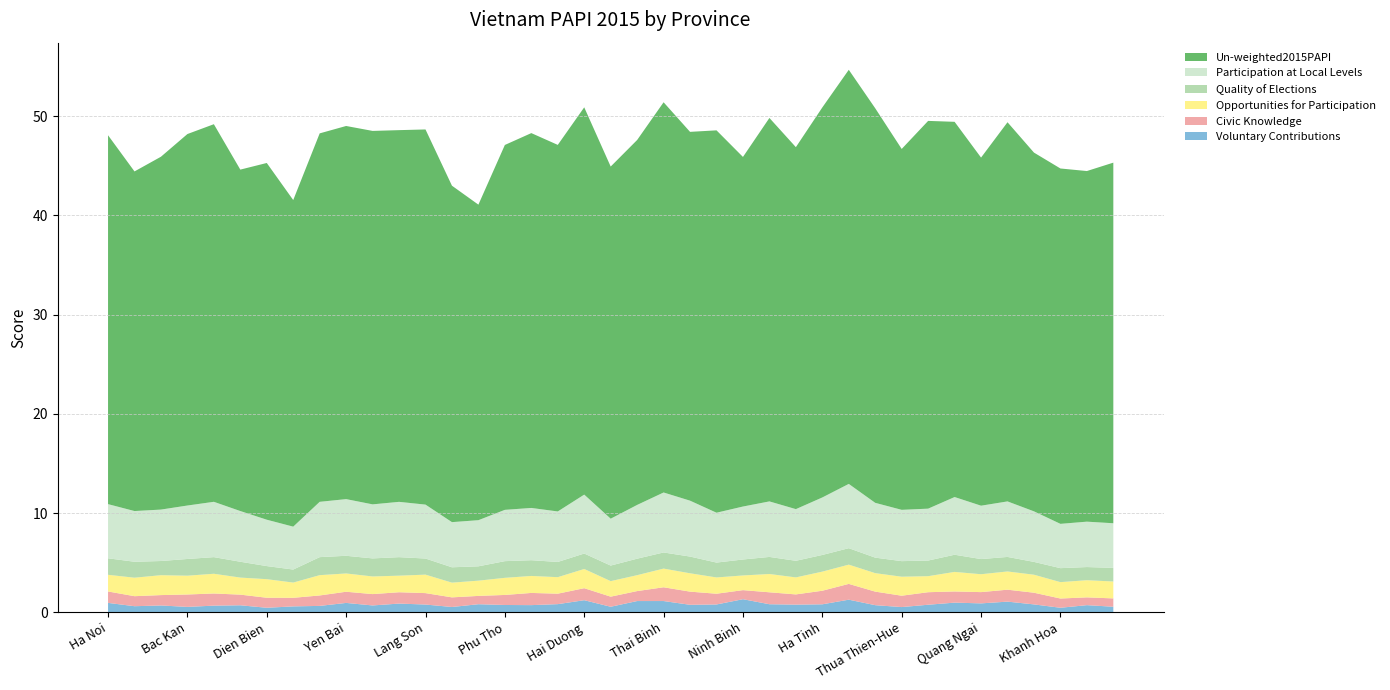

Reading left to right, what are all the values shown in this chart?

Voluntary Contributions: Ha Noi=1.0	Ha Giang=0.6	Cao Bang=0.7	Bac Kan=0.6	Tuyen Quang=0.7	Lao Cai=0.7	Dien Bien=0.5	Lai Chau=0.6	Son La=0.7	Yen Bai=1.0	Hoa Binh=0.7	Thai Nguyen=0.9	Lang Son=0.8	Quang Ninh=0.5	Bac Giang=0.8	Phu Tho=0.8	Vinh Phuc=0.7	Bac Ninh=0.8	Hai Duong=1.2	Hai Phong=0.6	Hung Yen=1.1	Thai Binh=1.2	Ha Nam=0.8	Nam Dinh=0.8	Ninh Binh=1.3	Thanh Hoa=0.8	Nghe An=0.8	Ha Tinh=0.8	Quang Binh=1.3	Quang Tri=0.7	Thua Thien-Hue=0.5	Da Nang=0.8	Quang Nam=1.0	Quang Ngai=0.9	Binh Dinh=1.1	Phu Yen=0.8	Khanh Hoa=0.5	Ninh Thuan=0.7	Binh Thuan=0.6
Civic Knowledge: Ha Noi=1.2	Ha Giang=1.0	Cao Bang=1.0	Bac Kan=1.3	Tuyen Quang=1.2	Lao Cai=1.1	Dien Bien=1.0	Lai Chau=0.9	Son La=1.1	Yen Bai=1.1	Hoa Binh=1.1	Thai Nguyen=1.1	Lang Son=1.2	Quang Ninh=1.0	Bac Giang=0.8	Phu Tho=1.0	Vinh Phuc=1.2	Bac Ninh=1.1	Hai Duong=1.2	Hai Phong=1.0	Hung Yen=1.0	Thai Binh=1.4	Ha Nam=1.3	Nam Dinh=1.1	Ninh Binh=0.9	Thanh Hoa=1.2	Nghe An=1.0	Ha Tinh=1.4	Quang Binh=1.6	Quang Tri=1.4	Thua Thien-Hue=1.1	Da Nang=1.3	Quang Nam=1.1	Quang Ngai=1.1	Binh Dinh=1.2	Phu Yen=1.2	Khanh Hoa=0.9	Ninh Thuan=0.8	Binh Thuan=0.8
Opportunities for Participation: Ha Noi=1.7	Ha Giang=1.9	Cao Bang=2.0	Bac Kan=1.9	Tuyen Quang=2.0	Lao Cai=1.7	Dien Bien=1.9	Lai Chau=1.5	Son La=2.0	Yen Bai=1.8	Hoa Binh=1.8	Thai Nguyen=1.7	Lang Son=1.9	Quang Ninh=1.5	Bac Giang=1.5	Phu Tho=1.7	Vinh Phuc=1.7	Bac Ninh=1.7	Hai Duong=1.9	Hai Phong=1.6	Hung Yen=1.6	Thai Binh=1.9	Ha Nam=1.8	Nam Dinh=1.6	Ninh Binh=1.5	Thanh Hoa=1.8	Nghe An=1.7	Ha Tinh=1.9	Quang Binh=1.9	Quang Tri=1.9	Thua Thien-Hue=1.9	Da Nang=1.6	Quang Nam=2.0	Quang Ngai=1.8	Binh Dinh=1.8	Phu Yen=1.8	Khanh Hoa=1.7	Ninh Thuan=1.7	Binh Thuan=1.7
Quality of Elections: Ha Noi=1.7	Ha Giang=1.6	Cao Bang=1.4	Bac Kan=1.7	Tuyen Quang=1.7	Lao Cai=1.6	Dien Bien=1.3	Lai Chau=1.3	Son La=1.8	Yen Bai=1.8	Hoa Binh=1.8	Thai Nguyen=1.9	Lang Son=1.6	Quang Ninh=1.5	Bac Giang=1.4	Phu Tho=1.7	Vinh Phuc=1.6	Bac Ninh=1.5	Hai Duong=1.6	Hai Phong=1.6	Hung Yen=1.7	Thai Binh=1.6	Ha Nam=1.7	Nam Dinh=1.5	Ninh Binh=1.6	Thanh Hoa=1.7	Nghe An=1.7	Ha Tinh=1.7	Quang Binh=1.7	Quang Tri=1.6	Thua Thien-Hue=1.6	Da Nang=1.6	Quang Nam=1.7	Quang Ngai=1.5	Binh Dinh=1.5	Phu Yen=1.3	Khanh Hoa=1.4	Ninh Thuan=1.3	Binh Thuan=1.4
Participation at Local Levels: Ha Noi=5.5	Ha Giang=5.1	Cao Bang=5.2	Bac Kan=5.4	Tuyen Quang=5.6	Lao Cai=5.1	Dien Bien=4.7	Lai Chau=4.3	Son La=5.6	Yen Bai=5.7	Hoa Binh=5.4	Thai Nguyen=5.6	Lang Son=5.4	Quang Ninh=4.5	Bac Giang=4.6	Phu Tho=5.2	Vinh Phuc=5.3	Bac Ninh=5.1	Hai Duong=5.9	Hai Phong=4.7	Hung Yen=5.4	Thai Binh=6.0	Ha Nam=5.6	Nam Dinh=5.0	Ninh Binh=5.3	Thanh Hoa=5.6	Nghe An=5.2	Ha Tinh=5.8	Quang Binh=6.5	Quang Tri=5.5	Thua Thien-Hue=5.2	Da Nang=5.2	Quang Nam=5.8	Quang Ngai=5.4	Binh Dinh=5.6	Phu Yen=5.1	Khanh Hoa=4.5	Ninh Thuan=4.6	Binh Thuan=4.5
Un-weighted2015PAPI: Ha Noi=37.2	Ha Giang=34.2	Cao Bang=35.5	Bac Kan=37.4	Tuyen Quang=38.0	Lao Cai=34.4	Dien Bien=35.9	Lai Chau=32.9	Son La=37.1	Yen Bai=37.6	Hoa Binh=37.6	Thai Nguyen=37.4	Lang Son=37.8	Quang Ninh=33.9	Bac Giang=31.8	Phu Tho=36.8	Vinh Phuc=37.8	Bac Ninh=36.9	Hai Duong=39.0	Hai Phong=35.5	Hung Yen=36.8	Thai Binh=39.3	Ha Nam=37.2	Nam Dinh=38.5	Ninh Binh=35.2	Thanh Hoa=38.6	Nghe An=36.5	Ha Tinh=39.3	Quang Binh=41.7	Quang Tri=39.7	Thua Thien-Hue=36.4	Da Nang=39.1	Quang Nam=37.8	Quang Ngai=35.1	Binh Dinh=38.2	Phu Yen=36.1	Khanh Hoa=35.8	Ninh Thuan=35.3	Binh Thuan=36.3